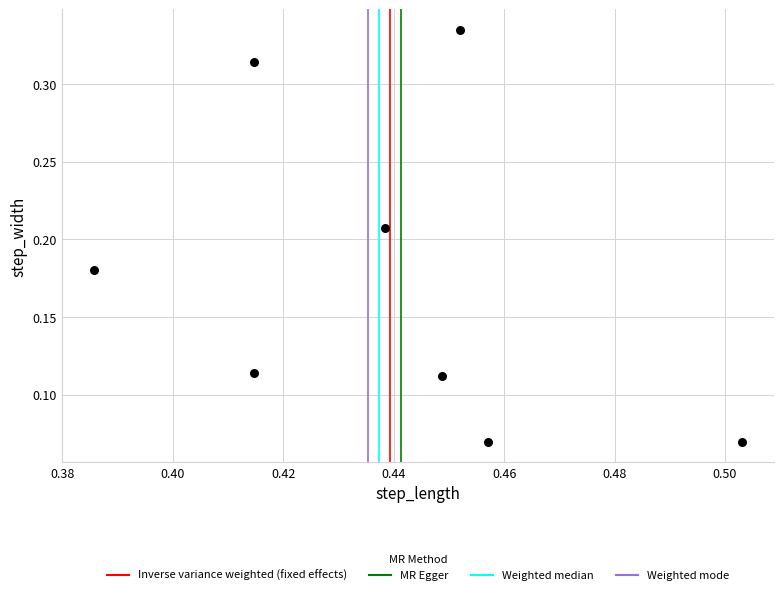

What is the average X value?

0.4